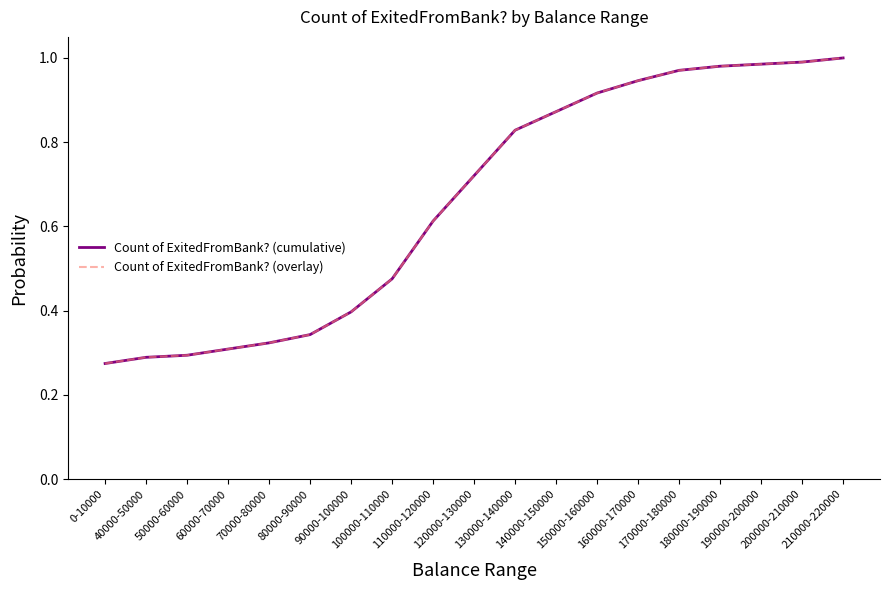

Which category has the lowest value across all series?

0-10000